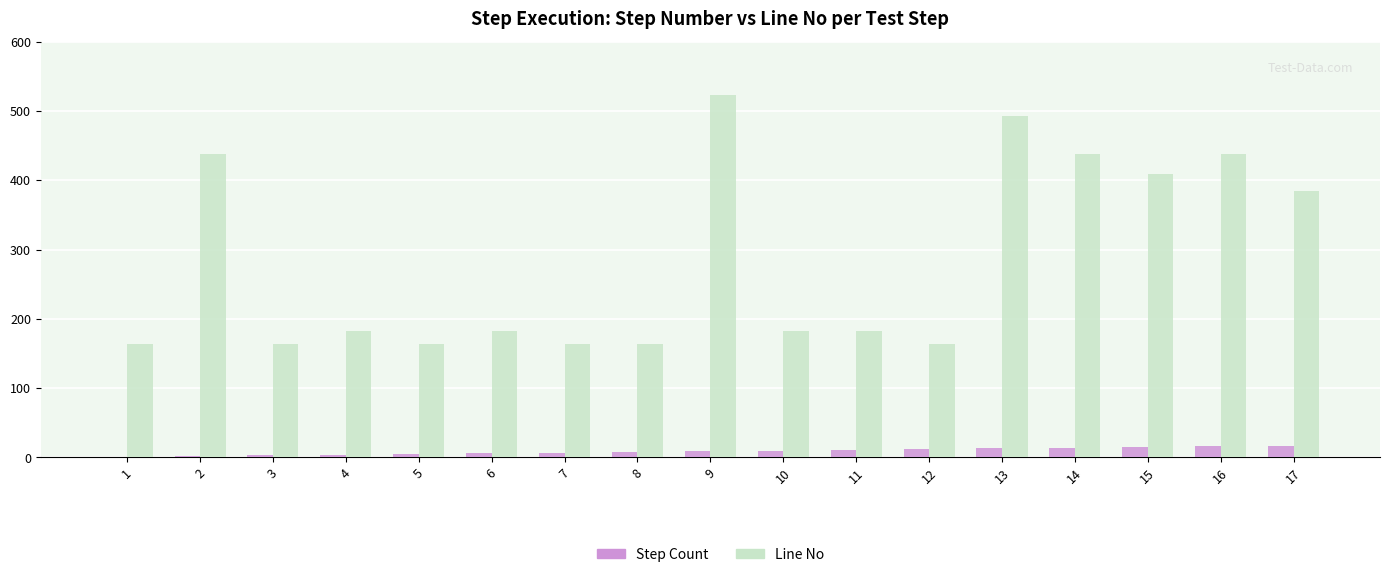

What is the sum of all Step Count values?

153